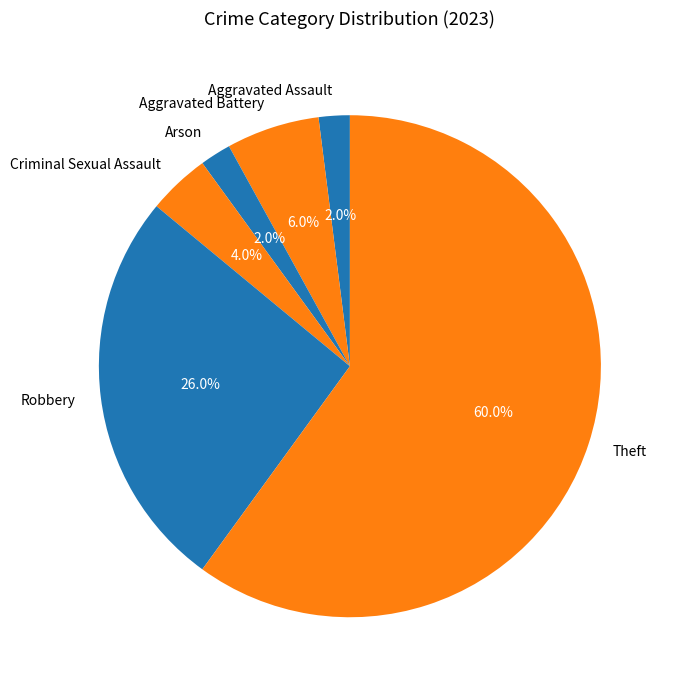

Between Aggravated Battery and Arson, which is larger?

Aggravated Battery